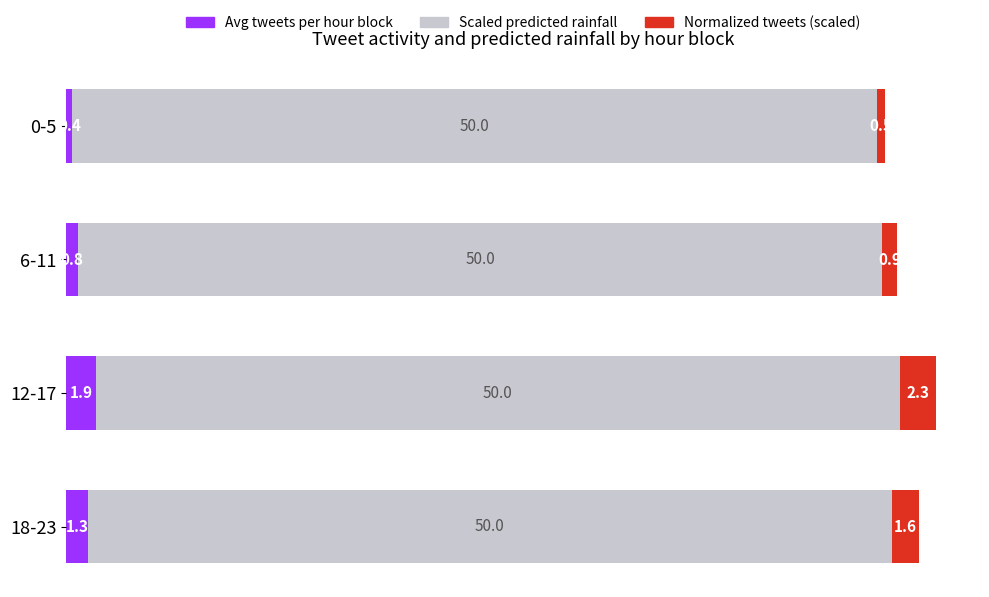

Is it true that Avg tweets per hour block equals 0.8 at 6-11?

True